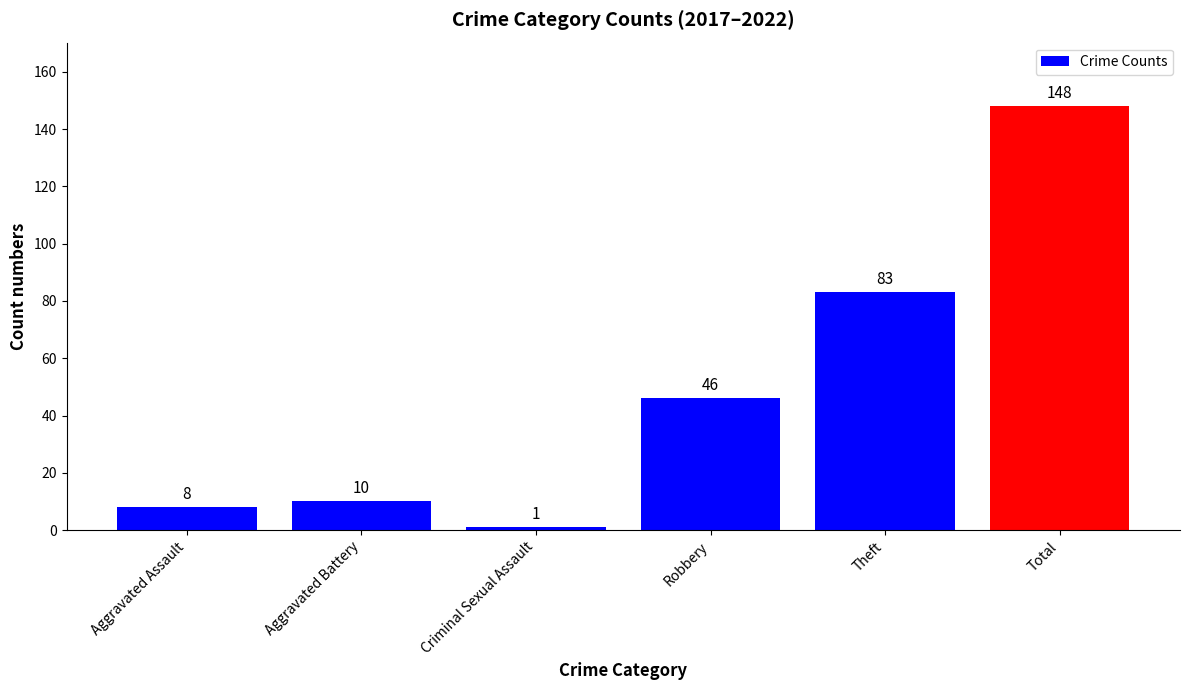

How many series are shown in this chart?

1